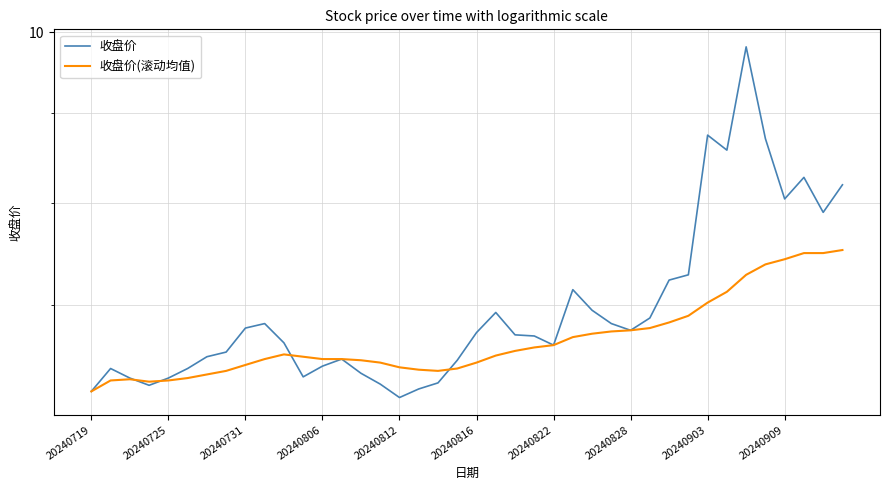

Which series has the widest spread of values?

收盘价